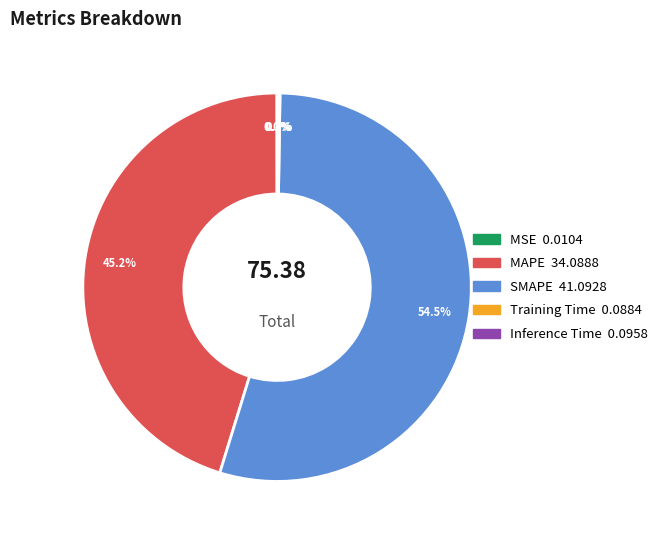

Is there a majority slice in this chart?

Yes